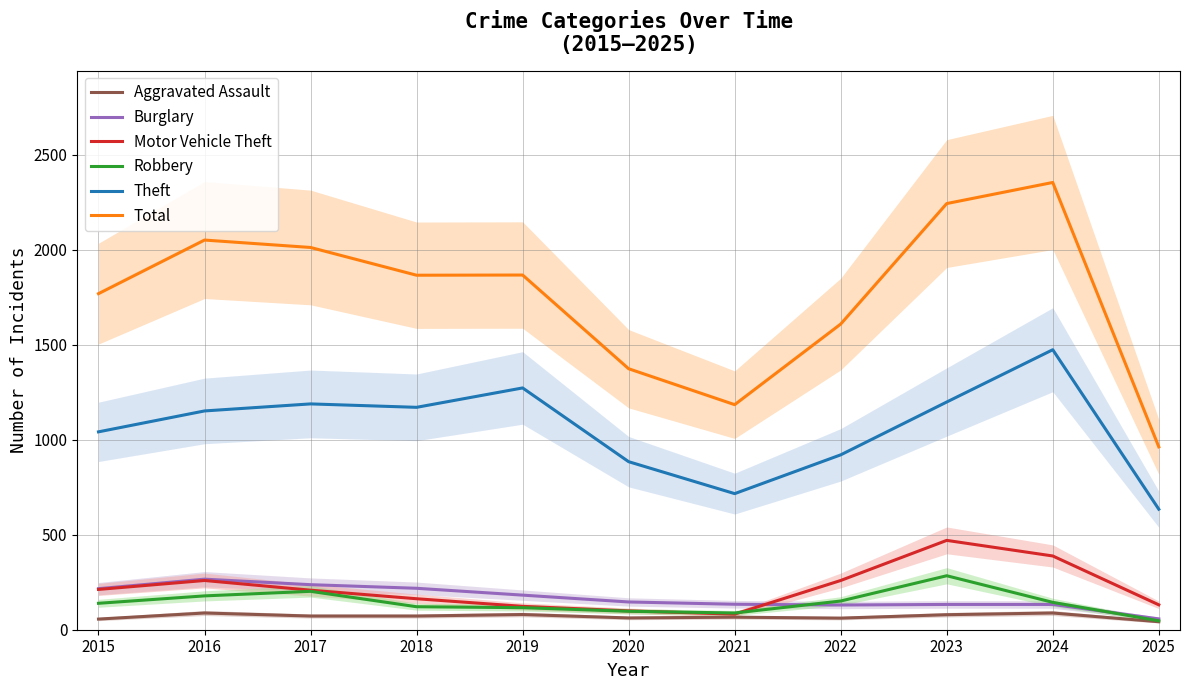

How many interior local valleys does the Robbery series have?

1